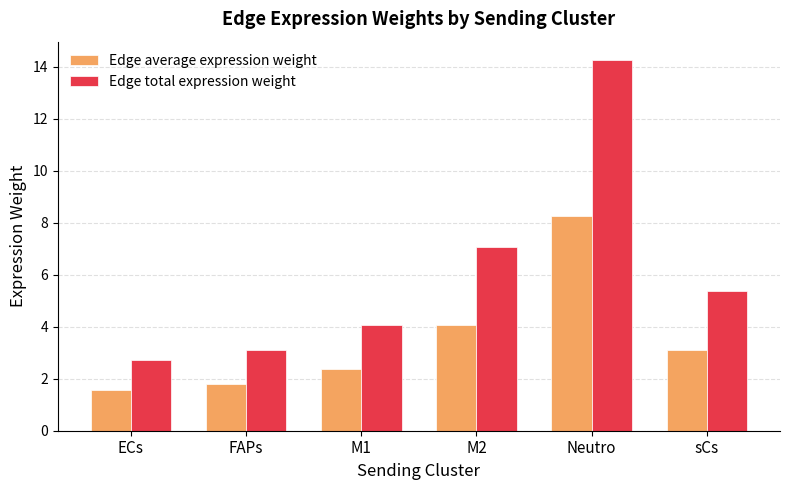

Reading left to right, what are all the values shown in this chart?

Edge average expression weight: ECs=1.6	FAPs=1.8	M1=2.4	M2=4.1	Neutro=8.3	sCs=3.1
Edge total expression weight: ECs=2.7	FAPs=3.1	M1=4.1	M2=7.1	Neutro=14.3	sCs=5.4